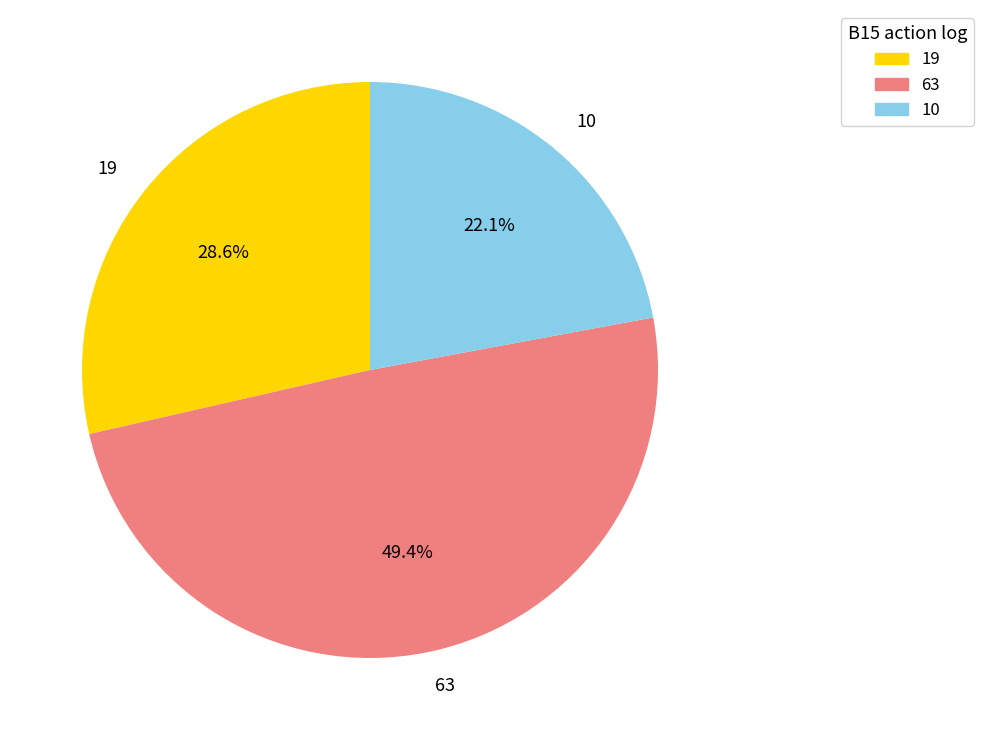

Which category has the smallest portion of the pie?

10